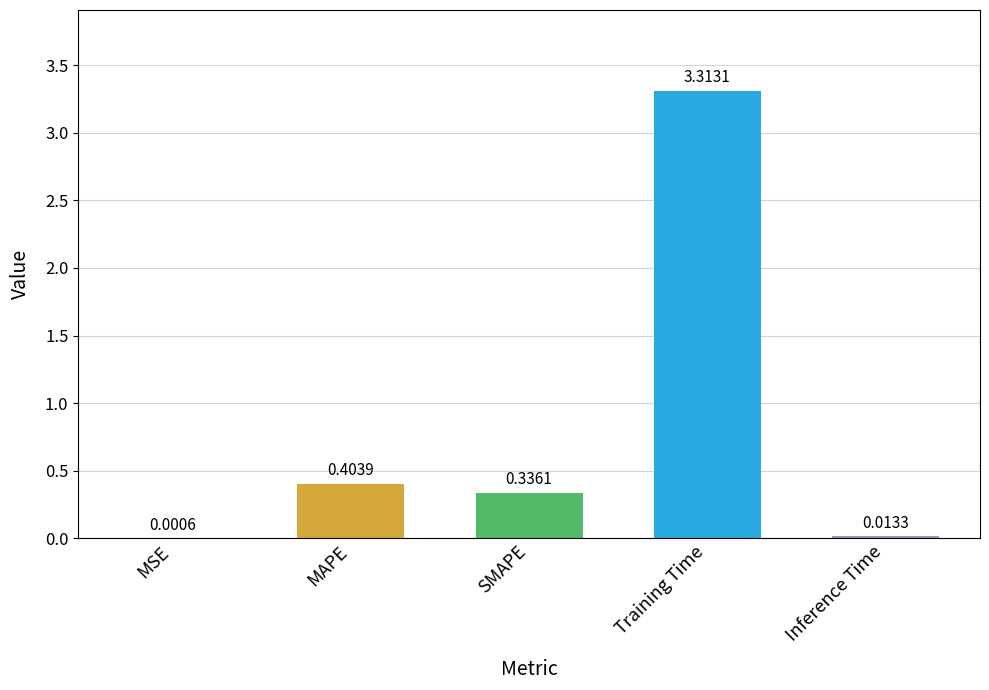

Between SMAPE and MAPE, which is larger?

MAPE